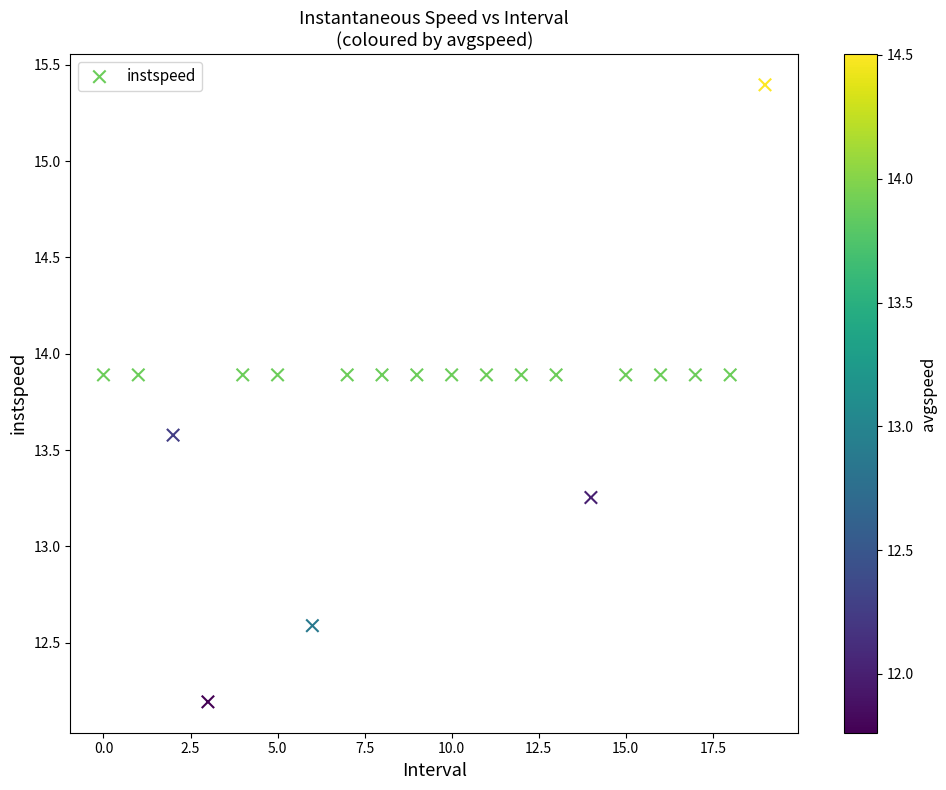

What is the range of Y values (max minus min)?

3.2